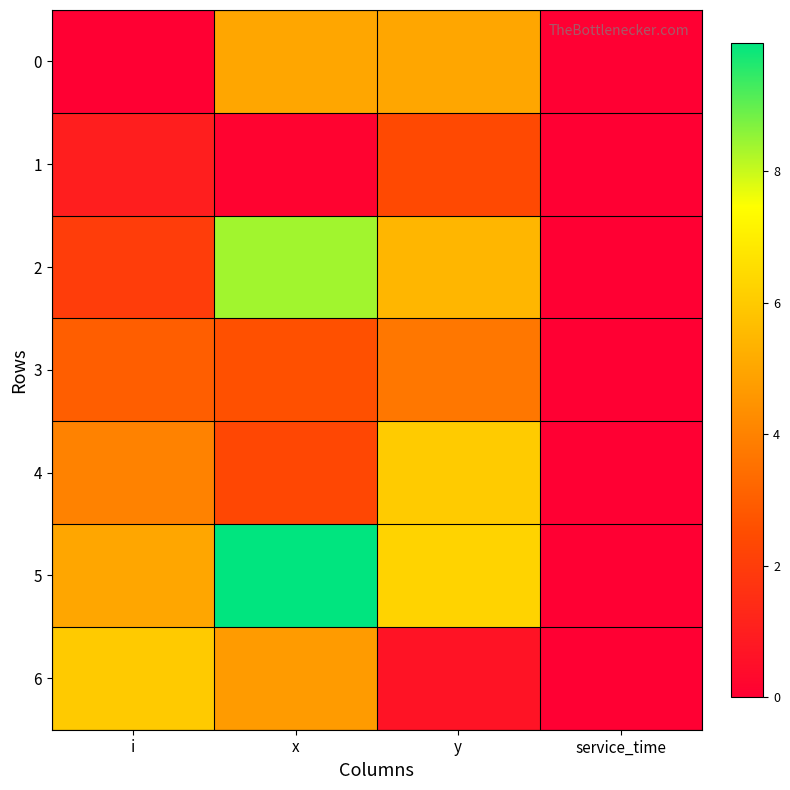

What is the difference between the highest and lowest values at i?

6.0